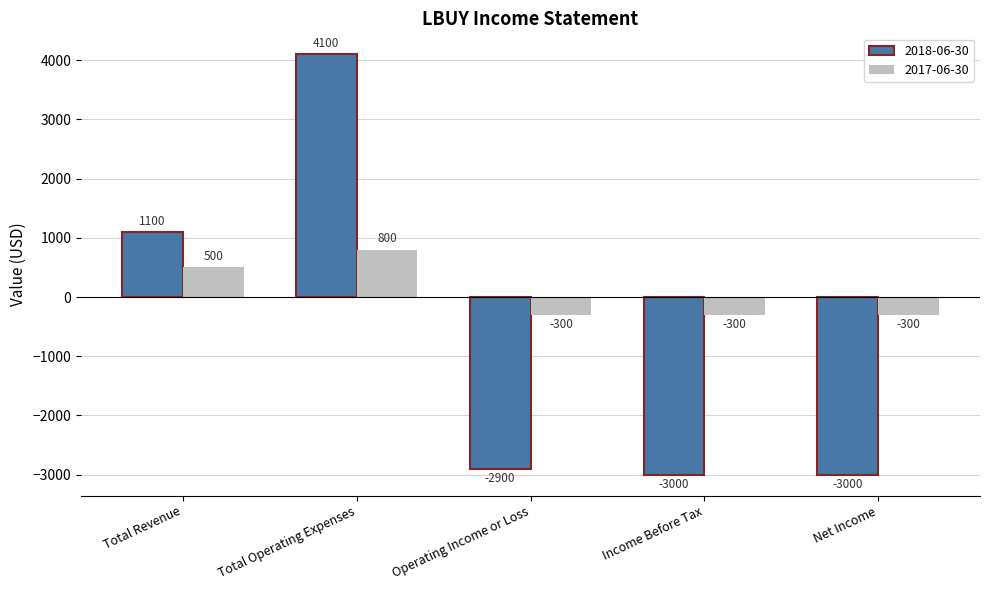

What is the value of the 2017-06-30 bar at the 2nd from the left?

800